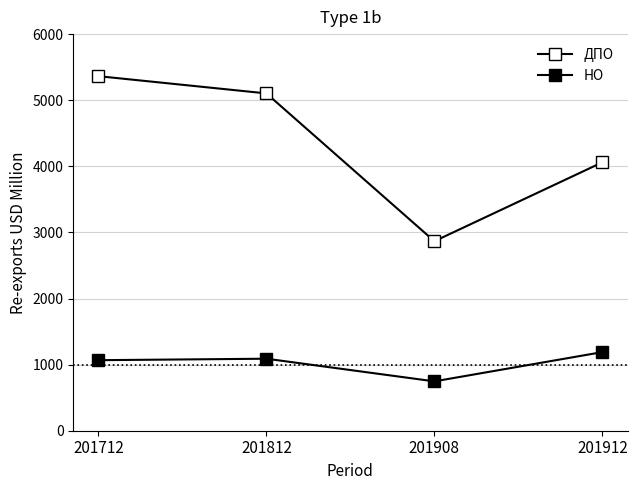

True or false: НО and ДПО intersect in this chart.

False